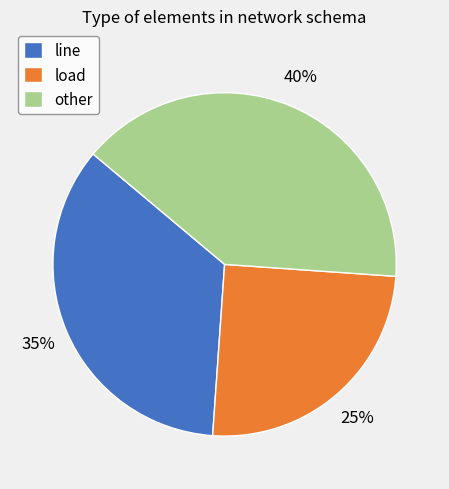

To the nearest percent, what is the average slice percentage?

33%